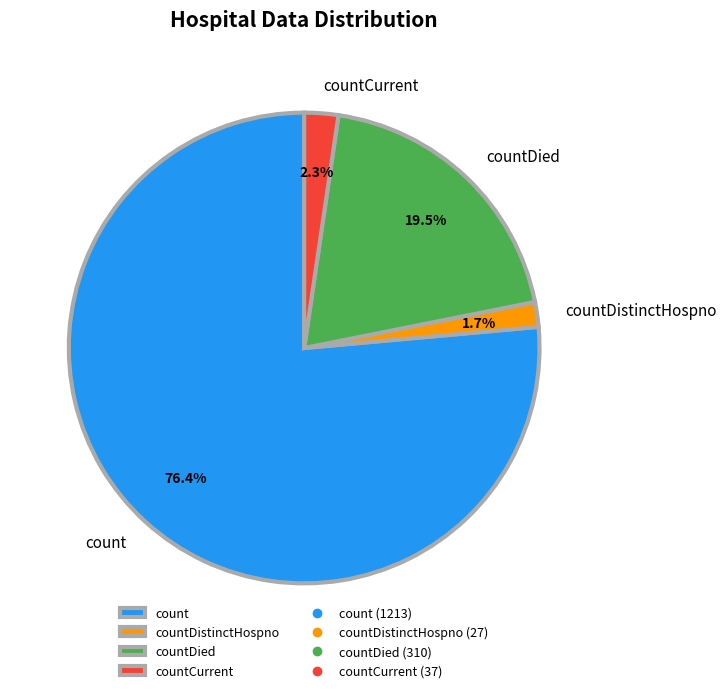

How many slices are in this pie chart?

4